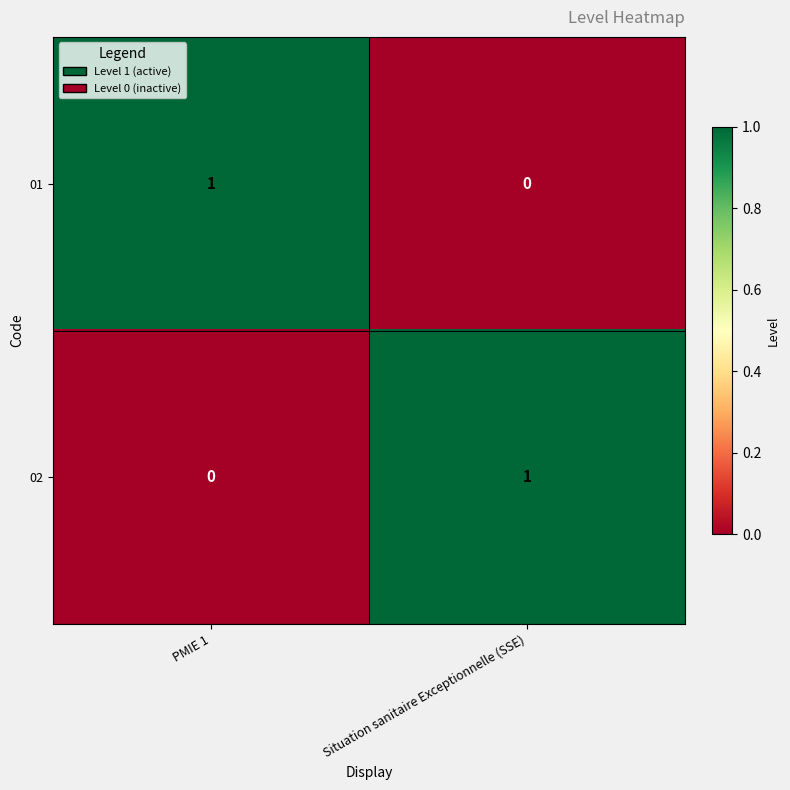

At PMIE 1, list the series in order from smallest to largest.

02, 01